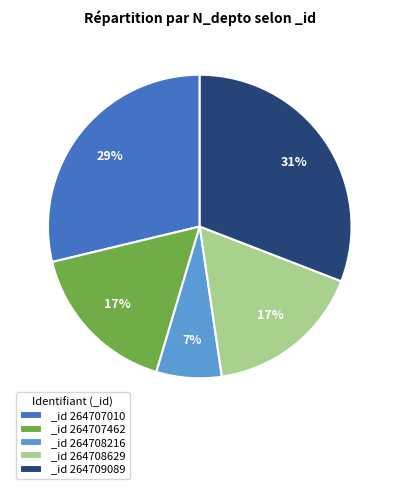

How many slices are in this pie chart?

5